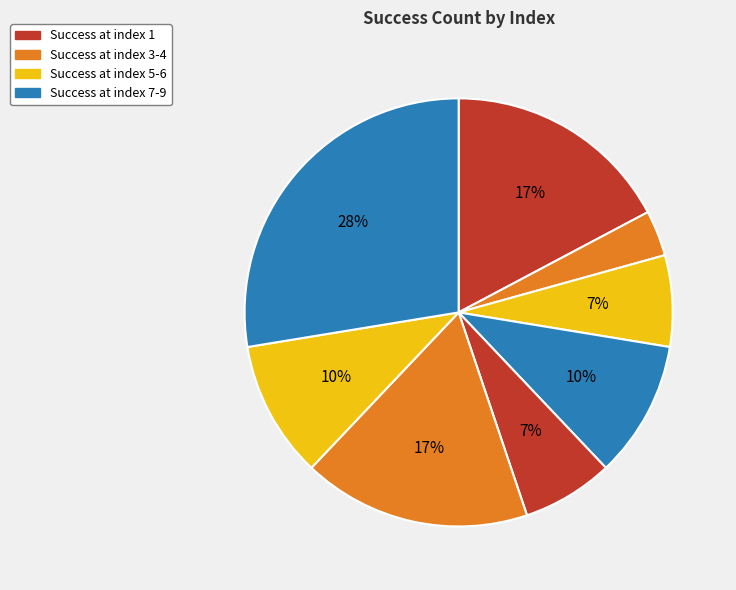

How many slices are in this pie chart?

8